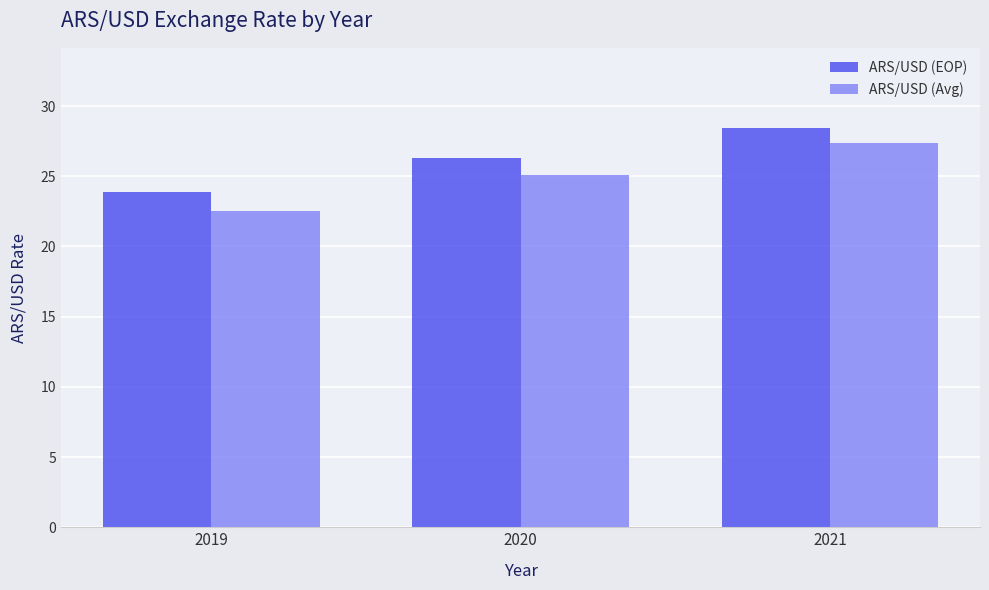

Read the ARS/USD (Avg) value at 2020.

25.1